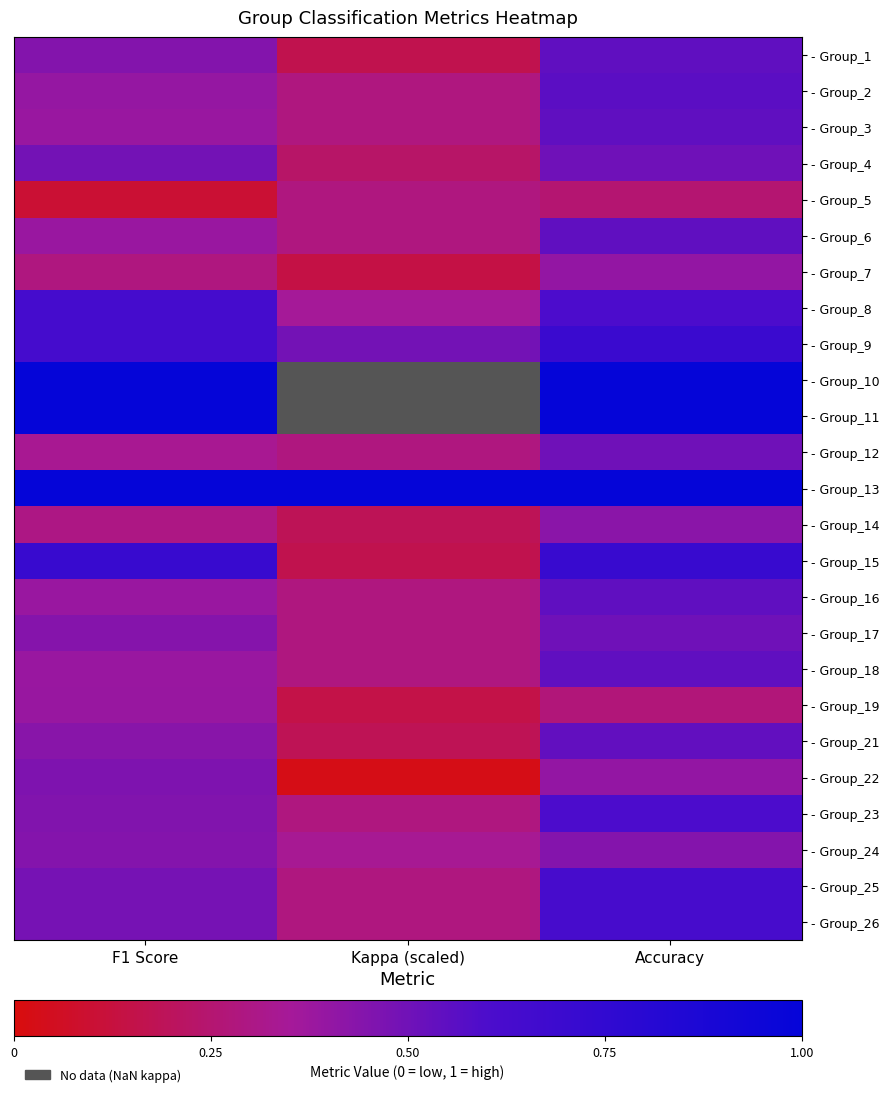

Count the - Group_18 values in the range 0 to 1.

3